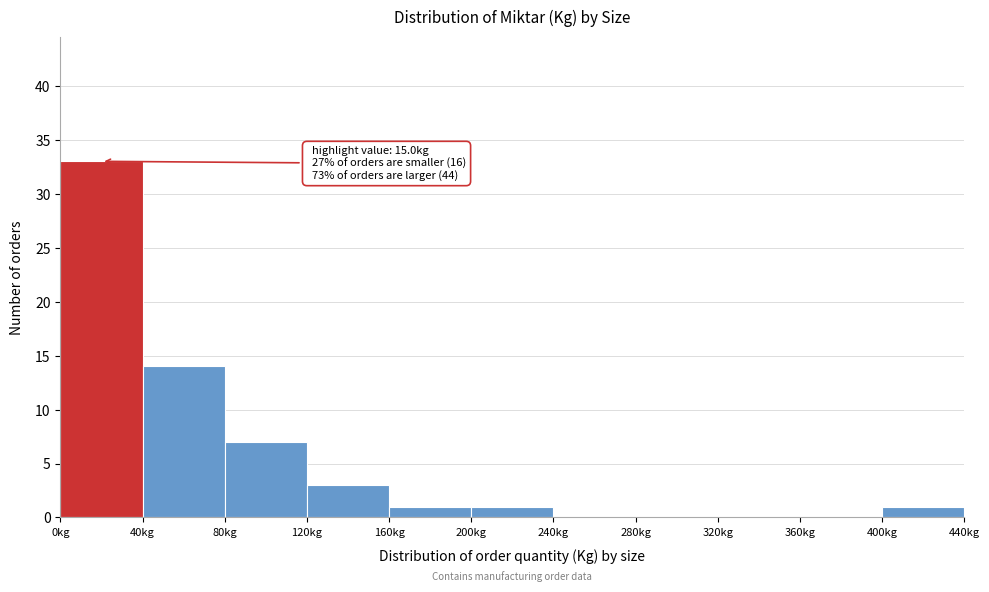

Over which range of the x-axis is the bar tallest?

0 to 40